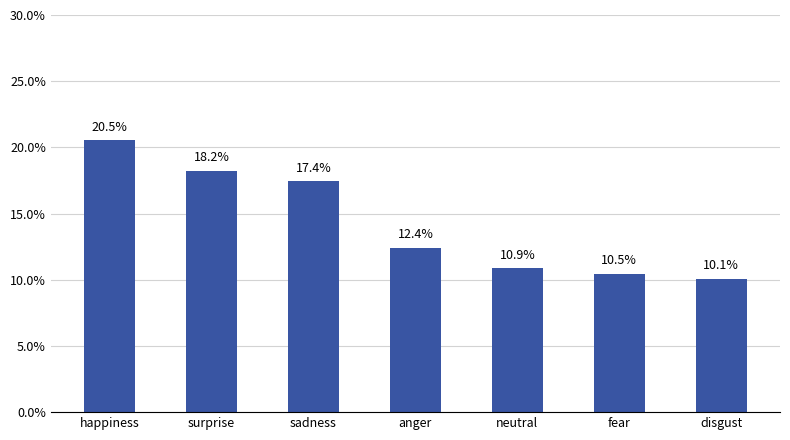

Are the bars horizontal?

No